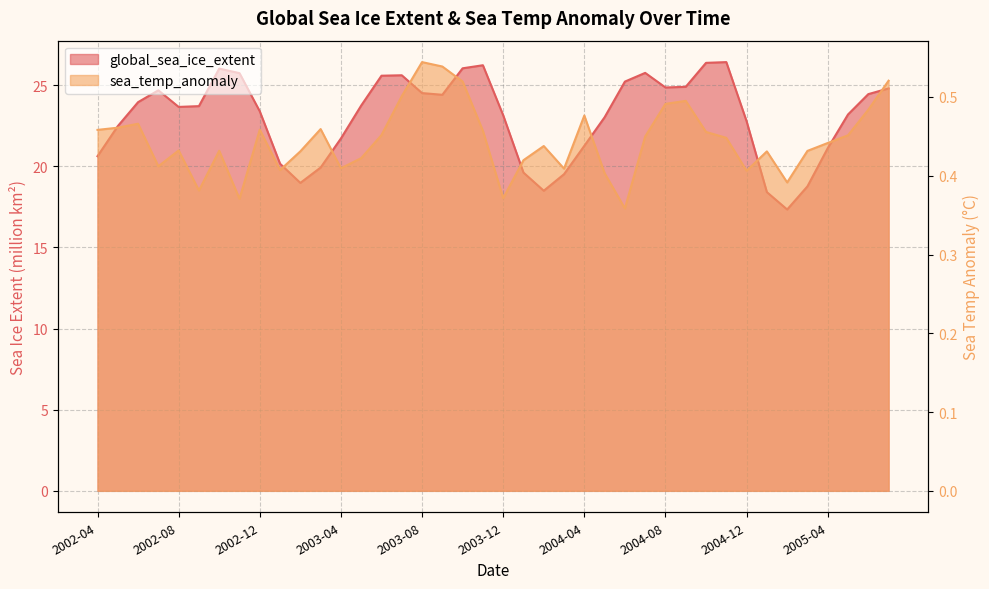

In sea_temp_anomaly, how many points are higher than both neighbors (excluding endpoints)?

10